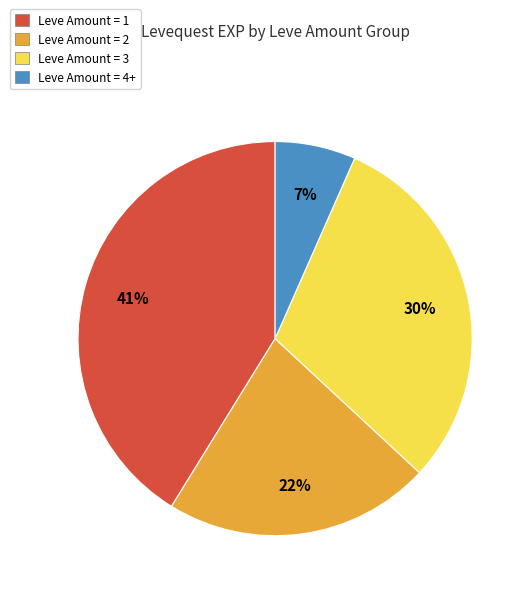

To the nearest percent, what is the average slice percentage?

25%